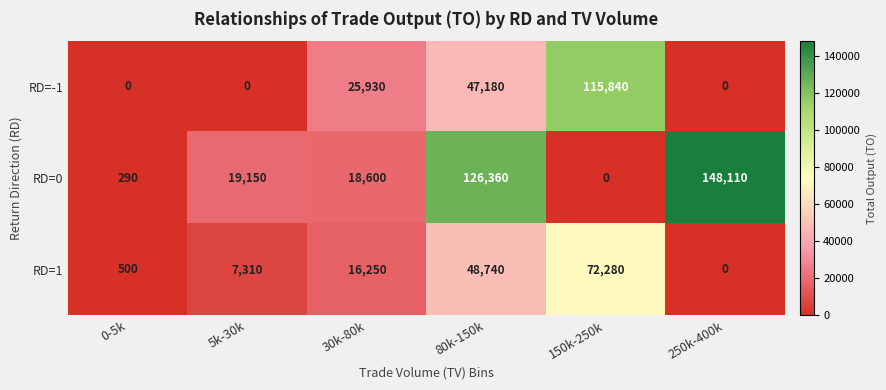

Reading left to right, list all the values displayed in this chart.

RD=-1: 0-5k=0	5k-30k=0	30k-80k=25930	80k-150k=47180	150k-250k=115840	250k-400k=0
RD=0: 0-5k=290	5k-30k=19150	30k-80k=18600	80k-150k=126360	150k-250k=0	250k-400k=148110
RD=1: 0-5k=500	5k-30k=7310	30k-80k=16250	80k-150k=48740	150k-250k=72280	250k-400k=0